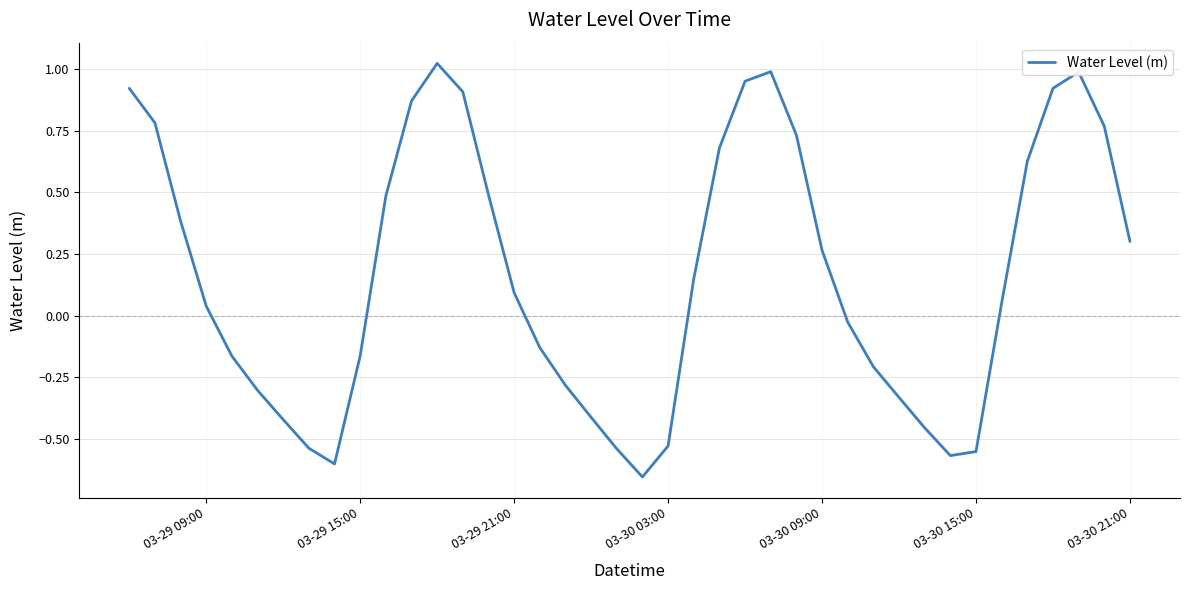

How many lines are shown in the chart?

1